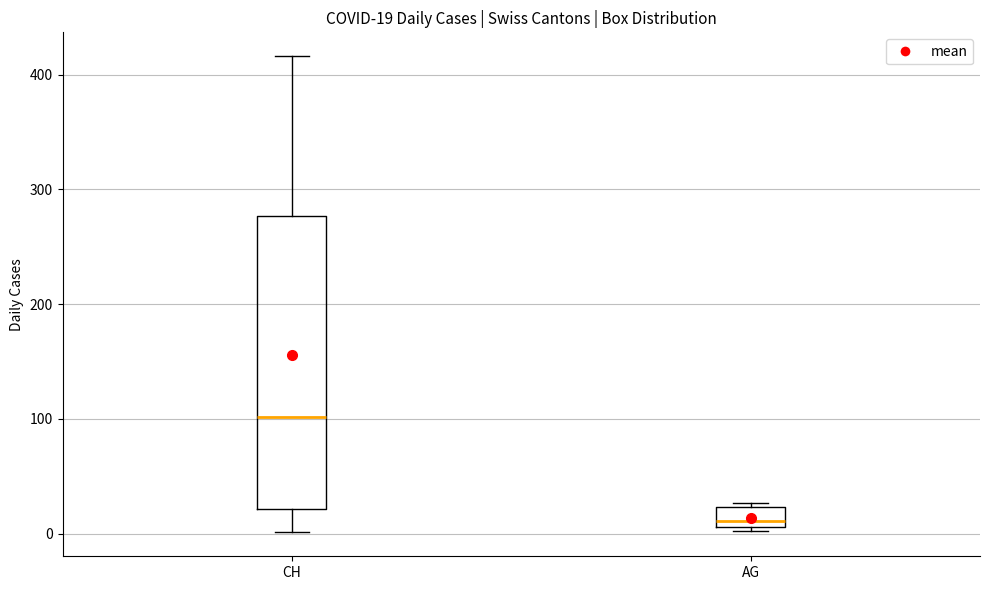

Comparing the boxes themselves (not the whiskers), which one is the tallest?

CH